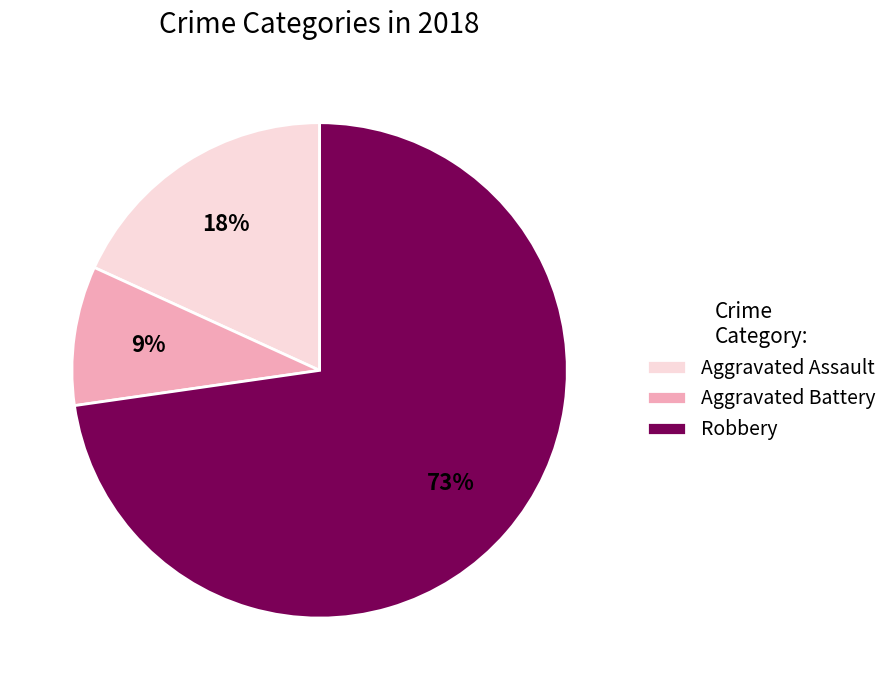

Which slice is the smallest?

Aggravated Battery